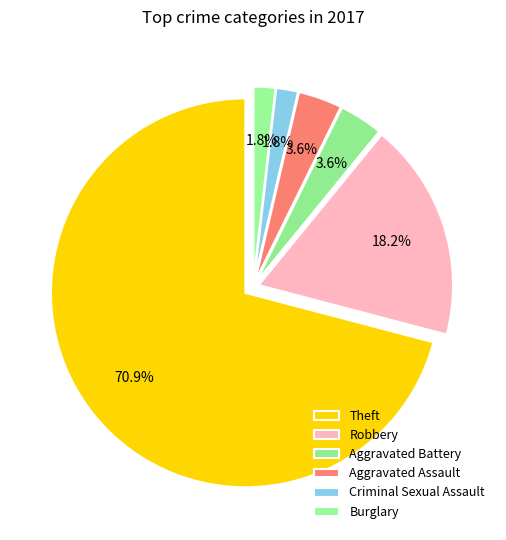

To the nearest percent, what is the difference between the Robbery and Aggravated Battery slice percentages?

15%